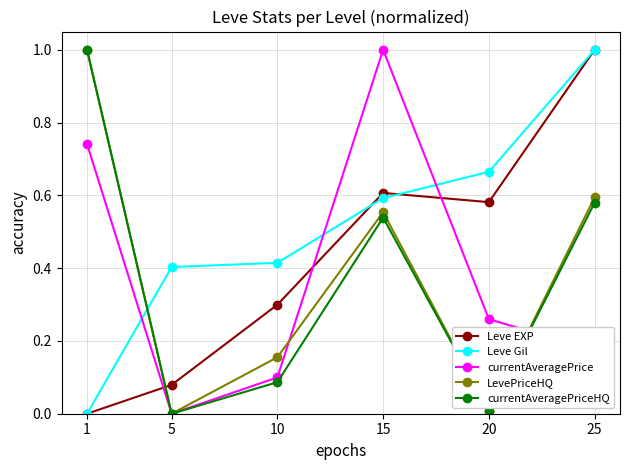

Does the chart have visible grid lines?

Yes